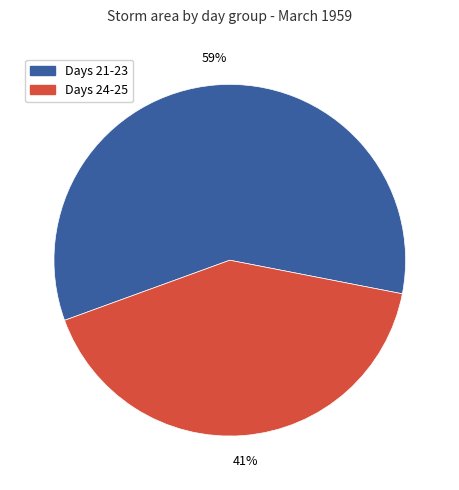

To the nearest percent, what is the average slice percentage?

50%